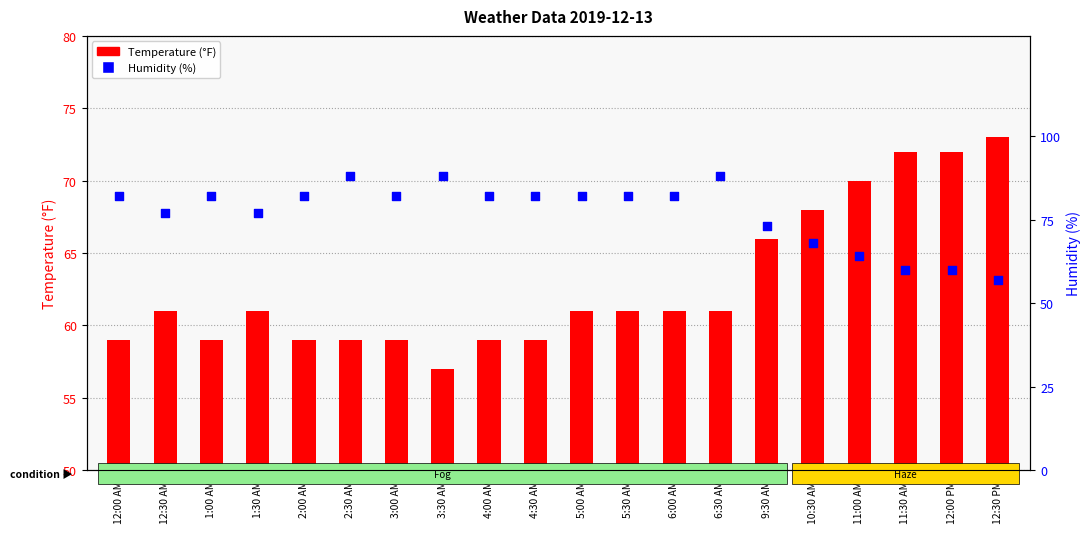

At which category is the sum across all series the highest?

6:30 AM